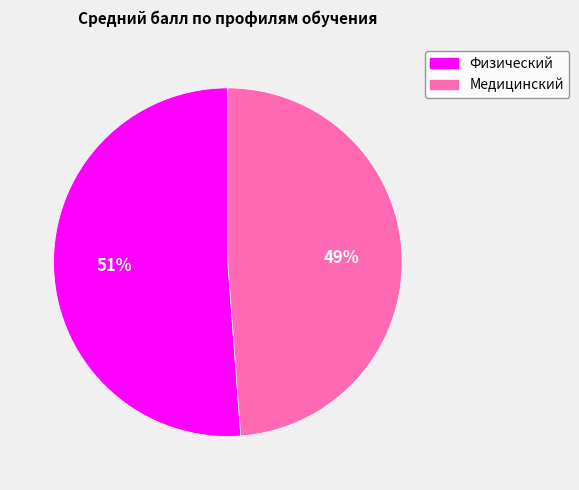

What is the ratio of the value at Медицинский to the value at Физический?

1.0